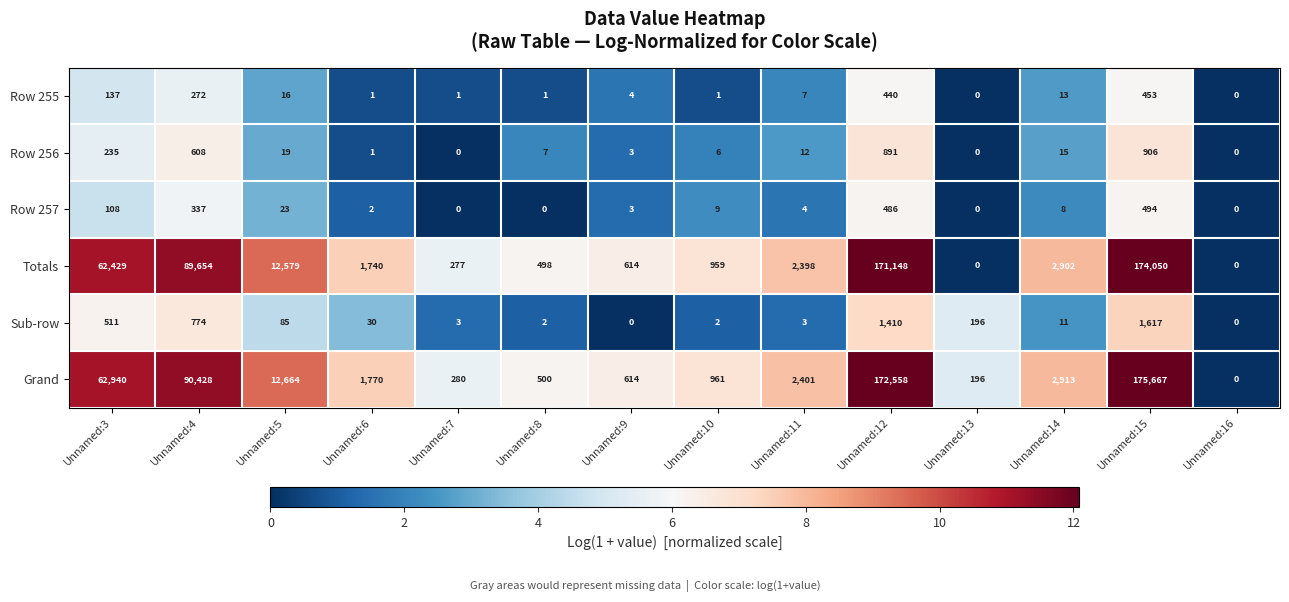

Is it true that Totals equals 0 at Unnamed:13?

True